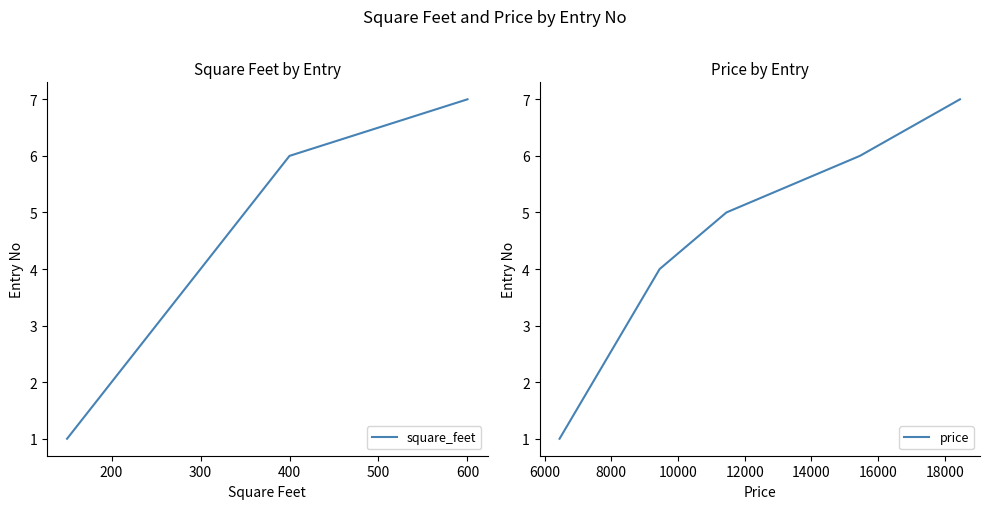

Reading left to right, what are all the values shown in this chart?

square_feet: 1	2	3	4	5	6	7
price: 1	2	3	4	5	6	7